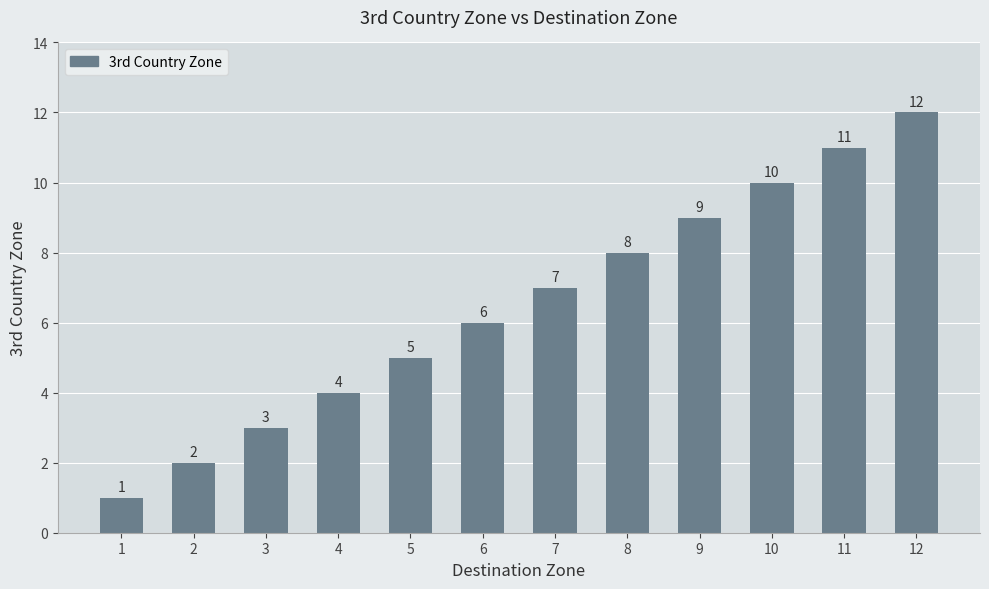

Reading left to right, transcribe all the data shown in this chart.

1=1	2=2	3=3	4=4	5=5	6=6	7=7	8=8	9=9	10=10	11=11	12=12